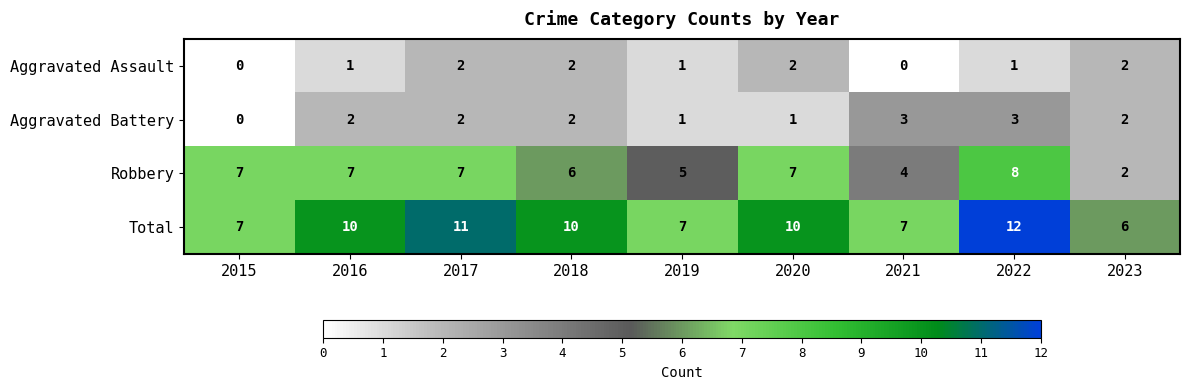

What is the difference between the maximum and minimum values in the Aggravated Battery series?

3